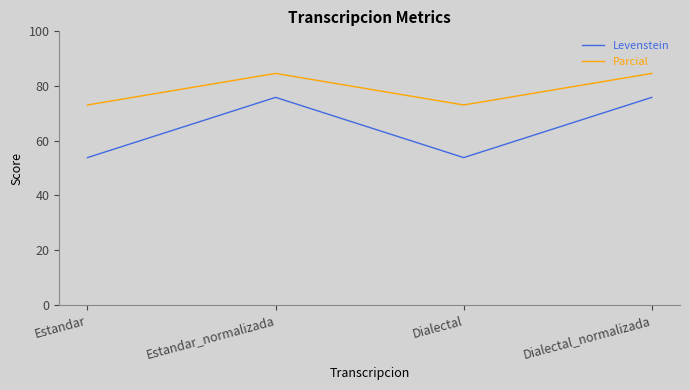

What position from the right is Estandar_normalizada?

3